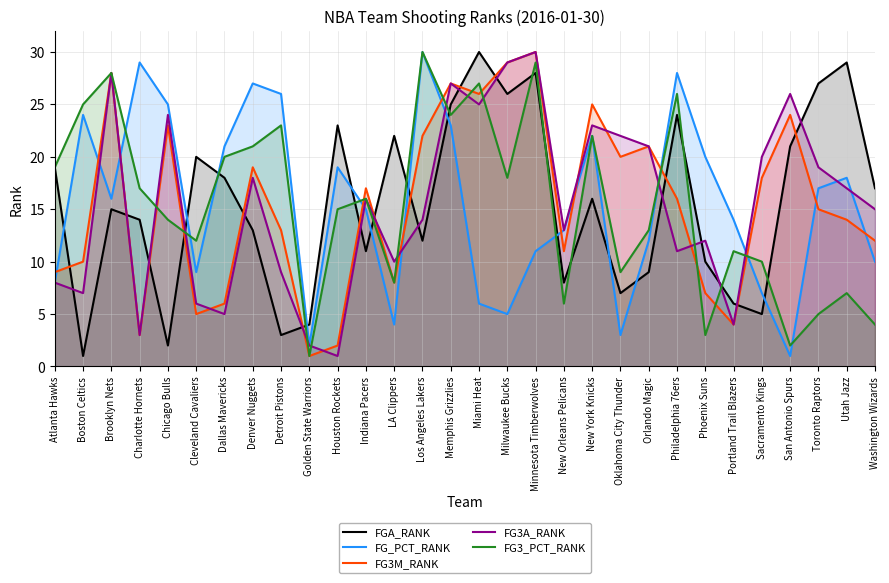

What is the difference between the maximum and minimum values in the FG3M_RANK series?

29